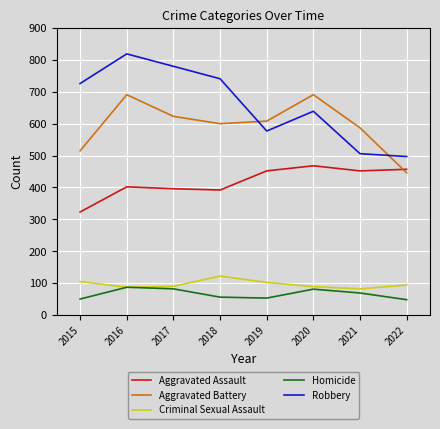

True or false: Criminal Sexual Assault and Aggravated Battery intersect in this chart.

False